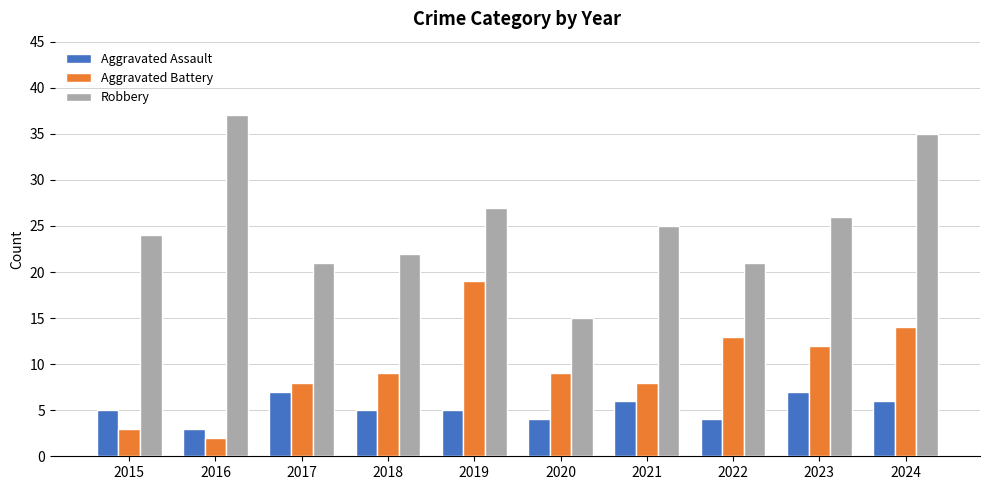

Read the Aggravated Battery value at 2023, to the nearest 5.

10